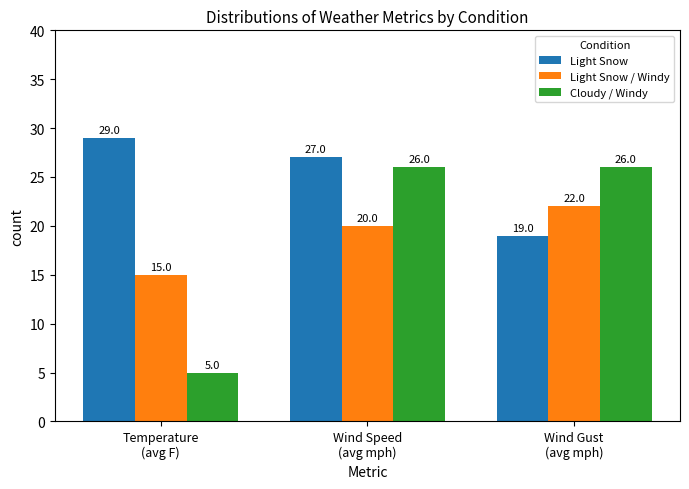

Which category has the lowest value in the Light Snow series?

Wind Gust
(avg mph)